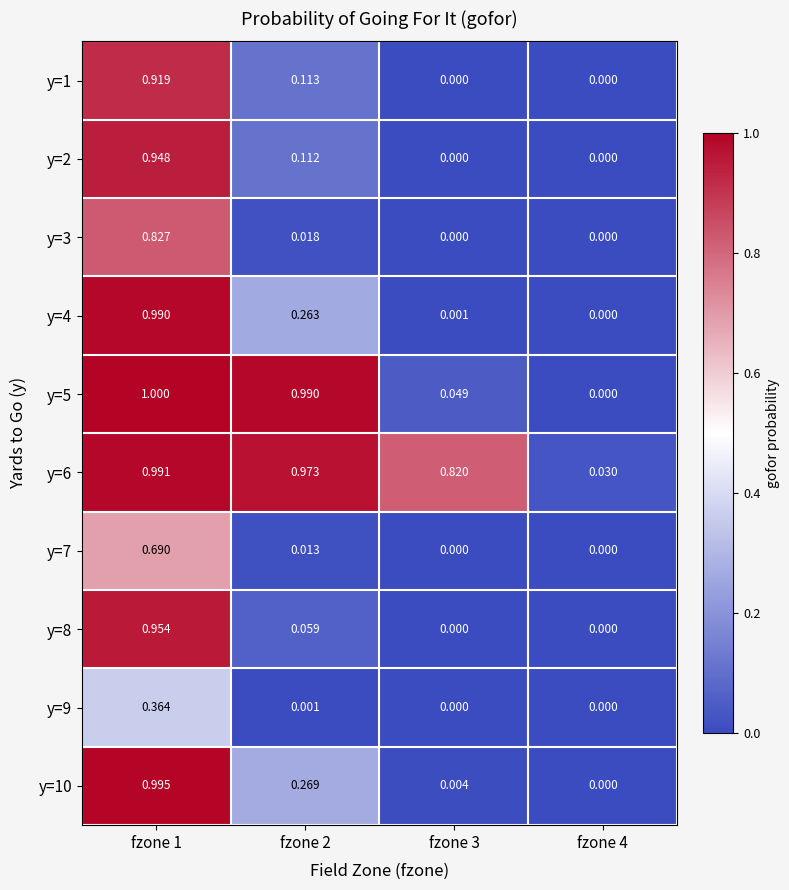

Is the value of y=9 at fzone 2 greater than the value of y=1 at fzone 4?

Yes